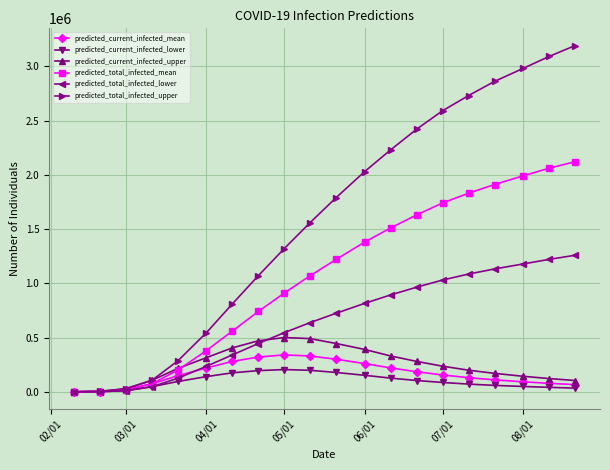

What is the greatest value displayed?

3190000